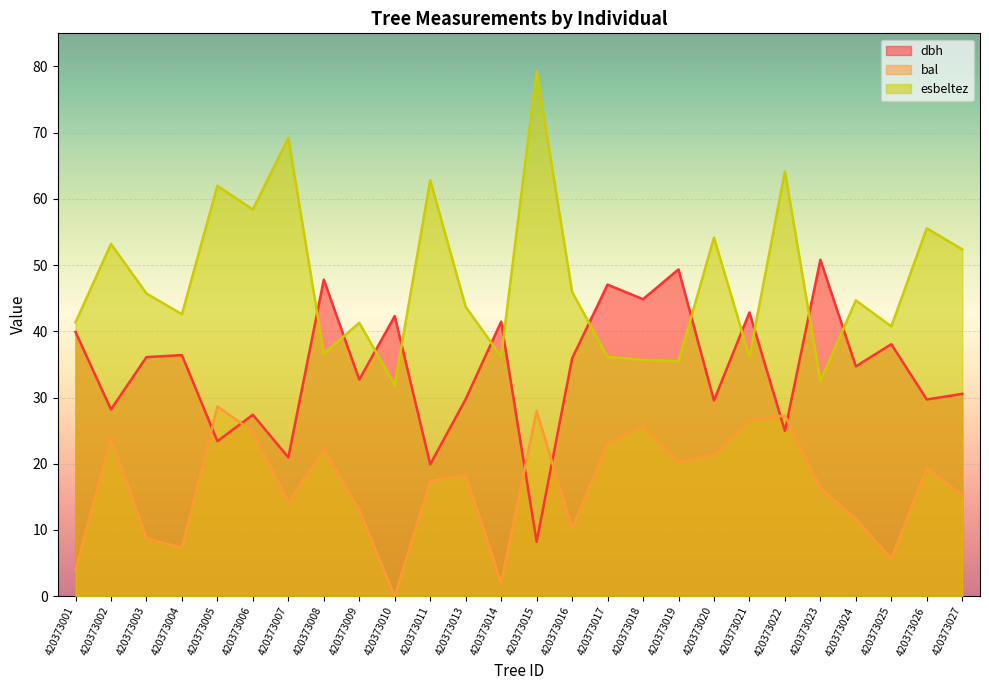

At which category does dbh reach its first local valley?

420373002